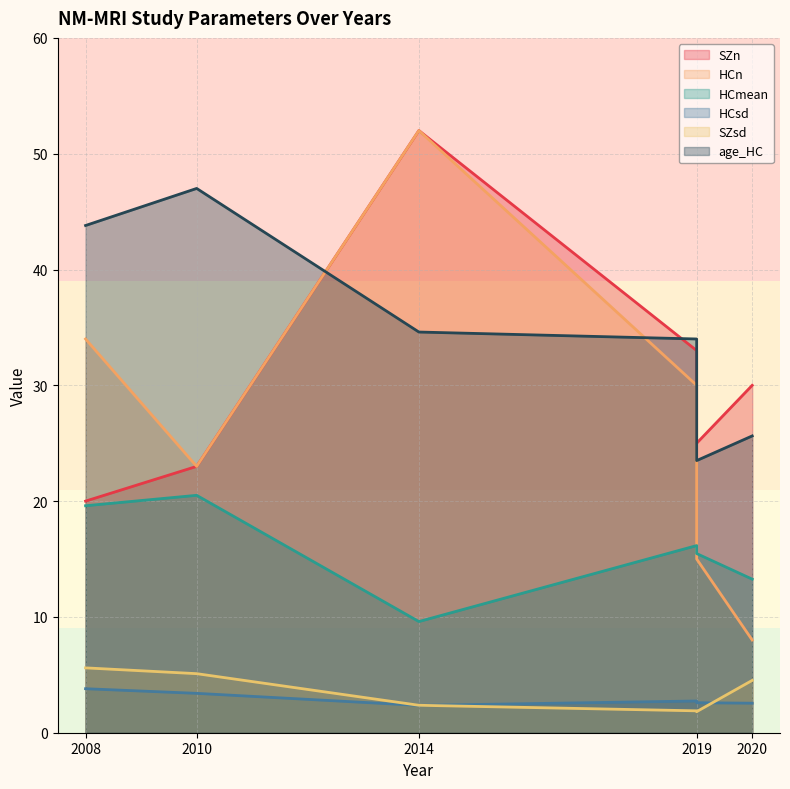

At which label is HCmean closest to 15?

2019